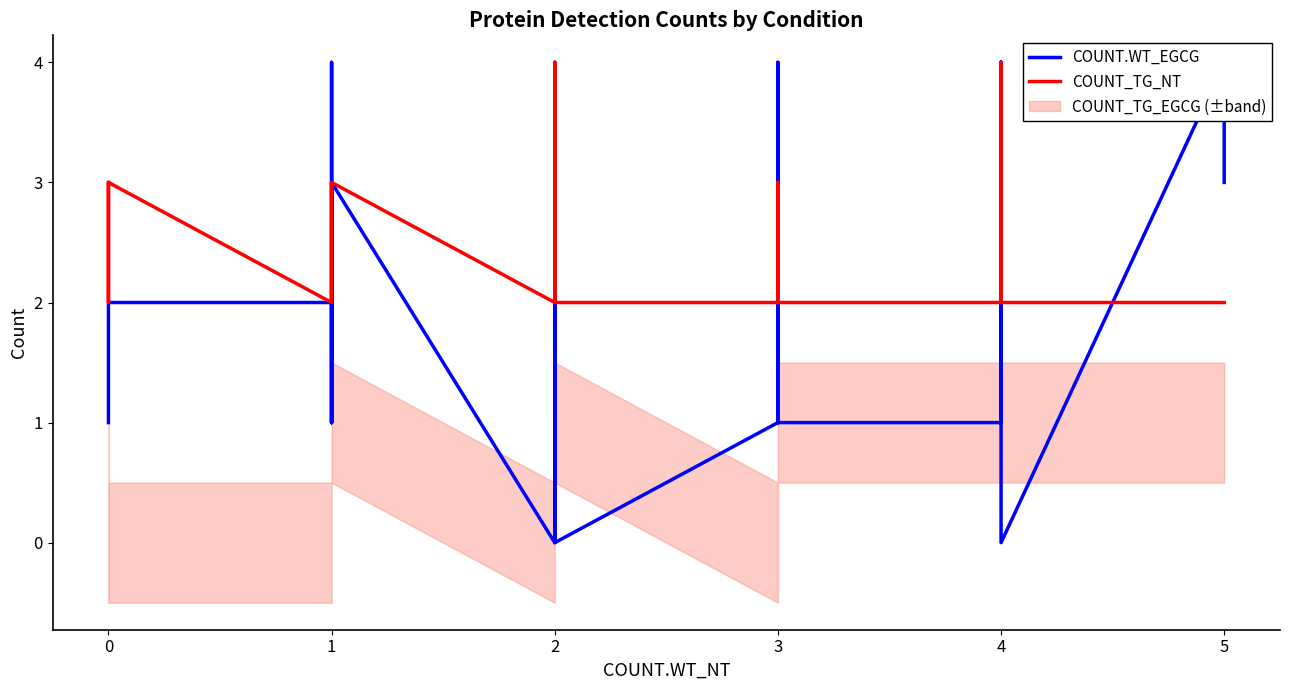

Which series has the widest spread of values?

COUNT.WT_EGCG